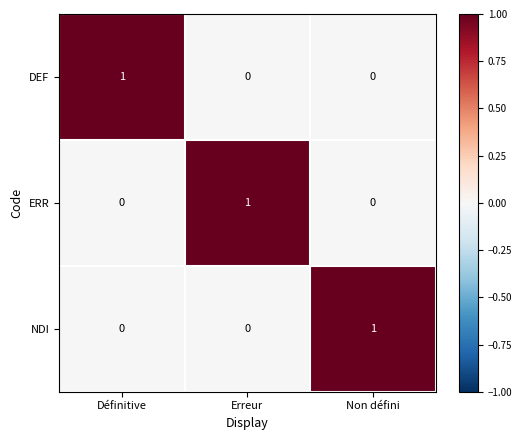

Is it true that ERR equals 0 at Non défini?

True